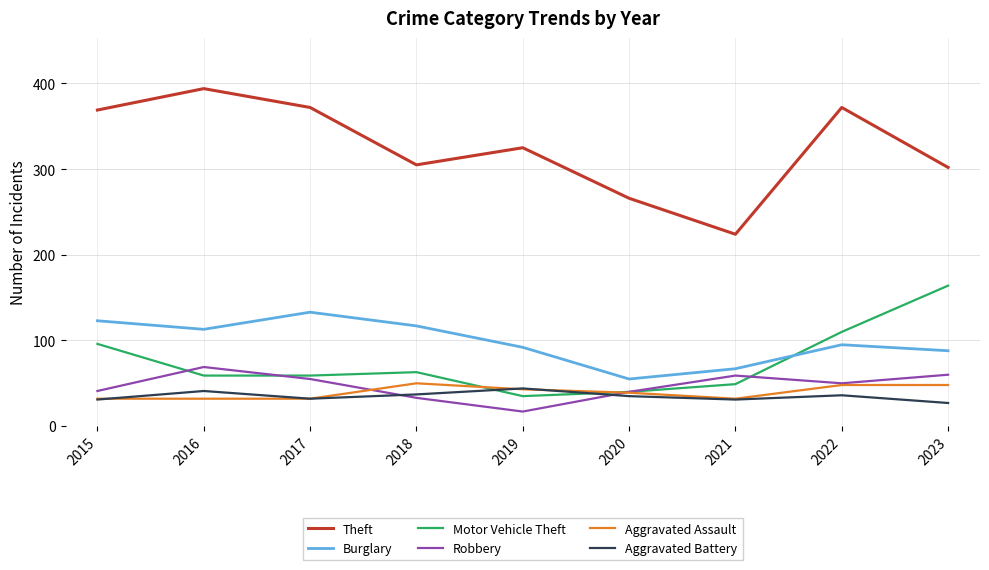

True or false: Aggravated Battery and Burglary intersect in this chart.

False